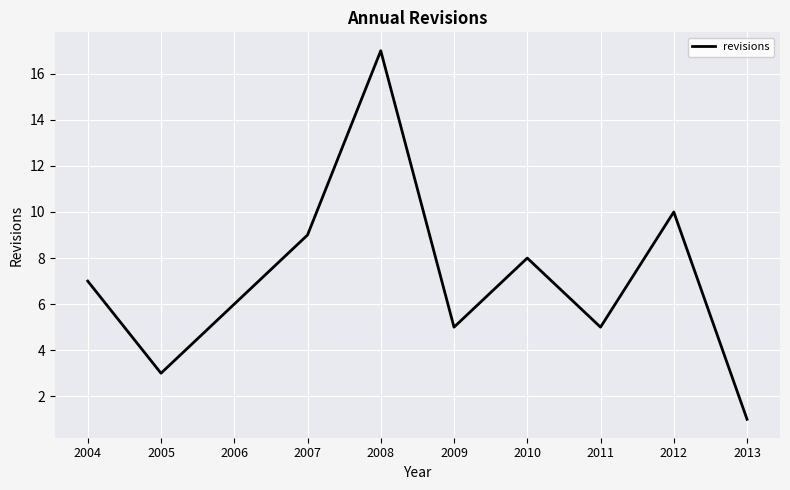

True or false: there are more than 0 points higher than both neighbors.

True